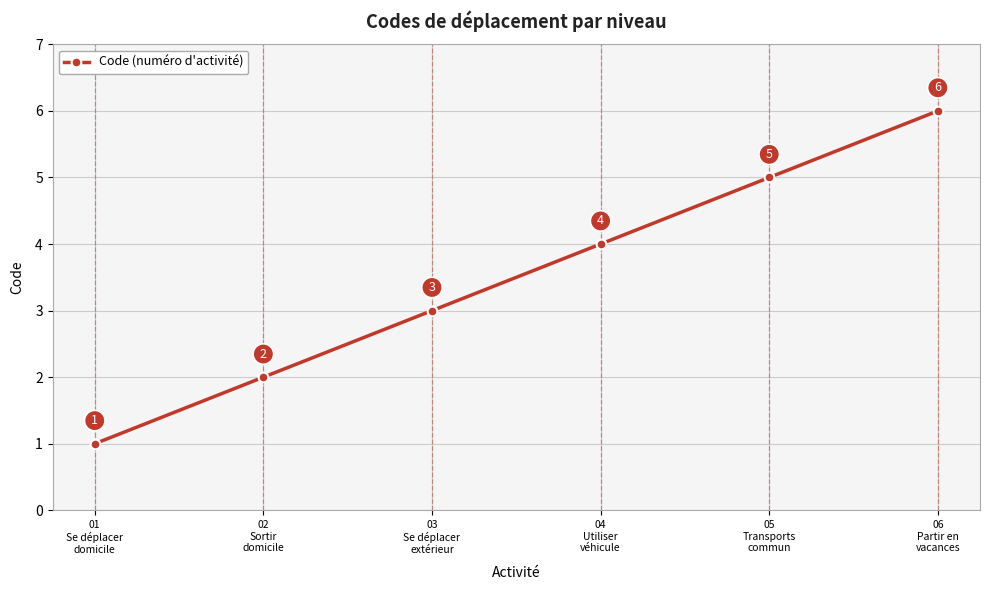

What is the change in value from 03
Se déplacer
extérieur to 04
Utiliser
véhicule?

+1